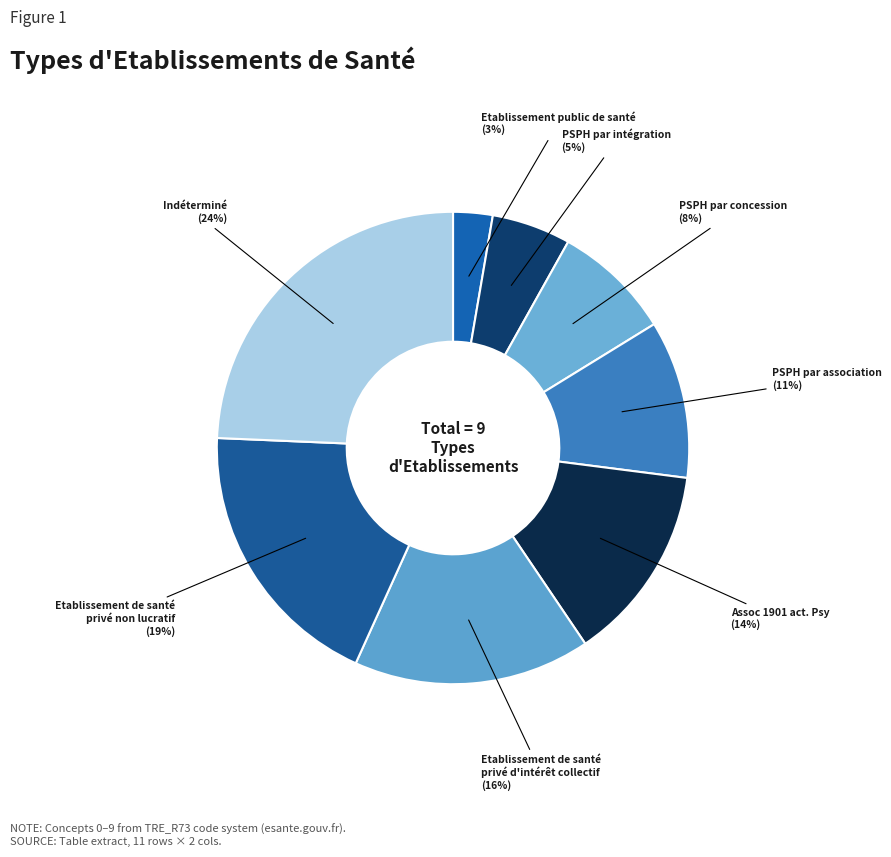

Is there a majority slice in this chart?

No